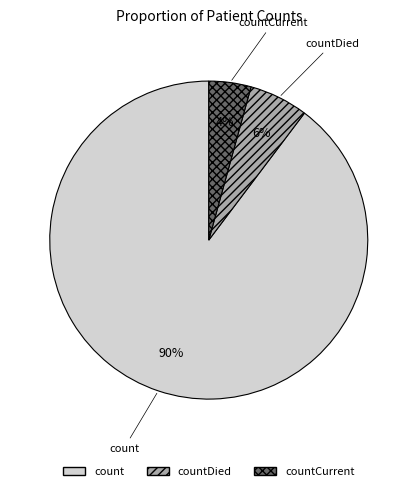

Is there a majority slice in this chart?

Yes